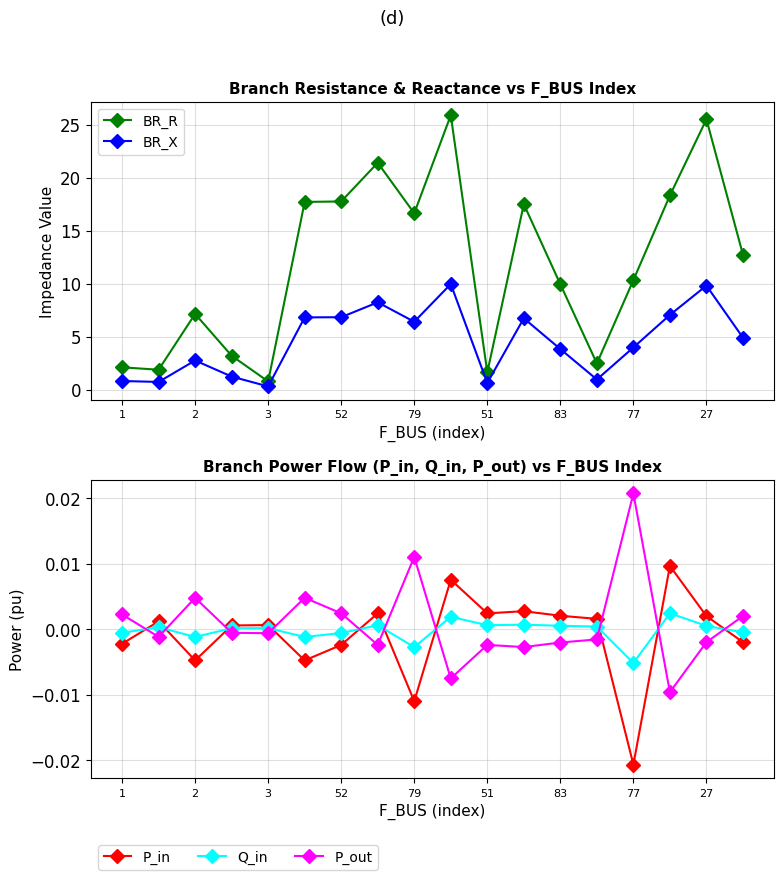

Which category has the lowest value in the Q_in series?

77